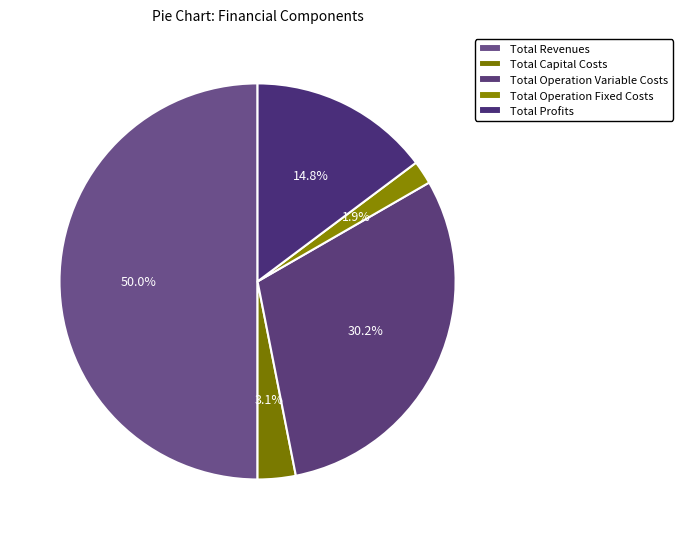

Does Total Revenues account for over 50% of the chart?

No